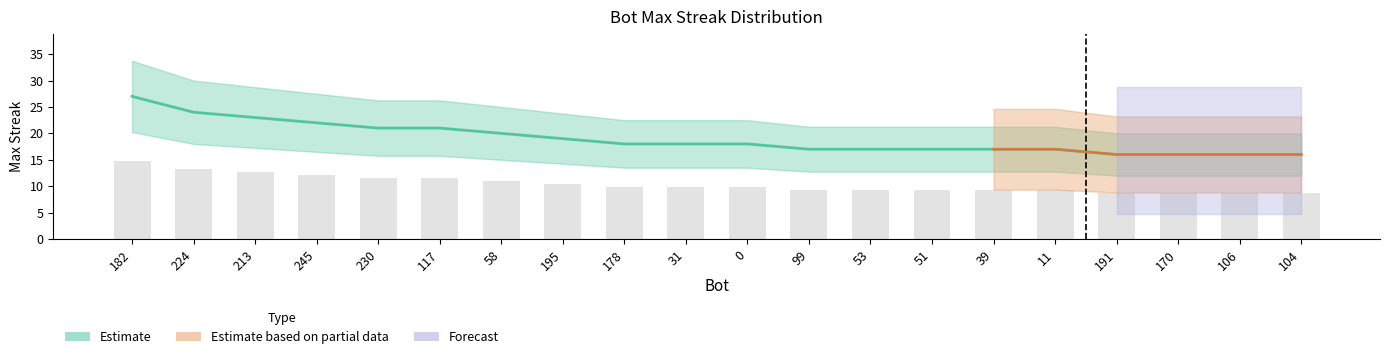

Are the bars horizontal?

No